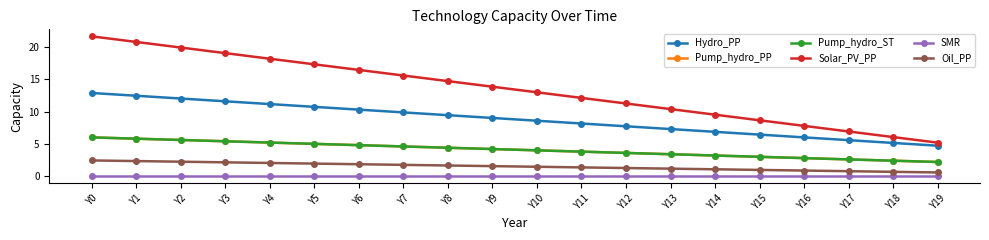

Does the chart have visible grid lines?

No